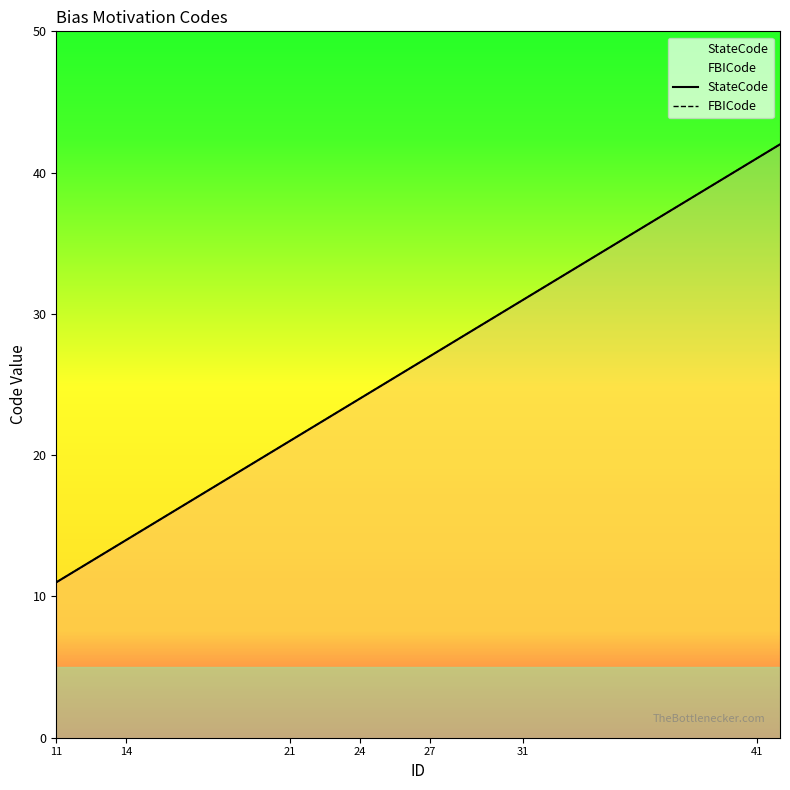

What is the average value of the StateCode series?

24